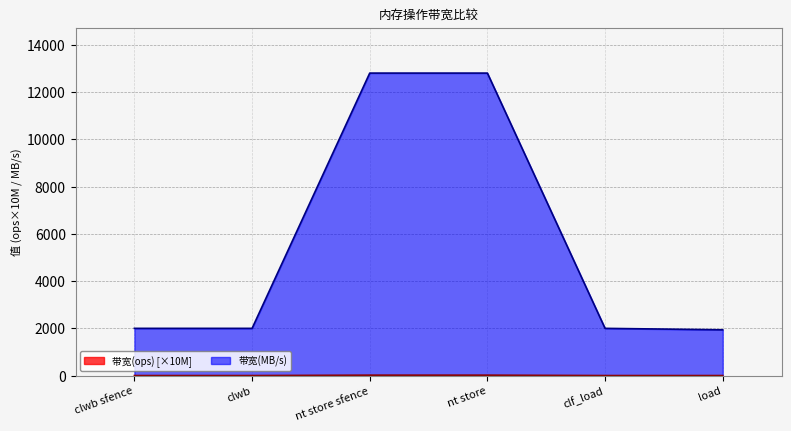

Does the chart display data point markers on the line(s)?

No